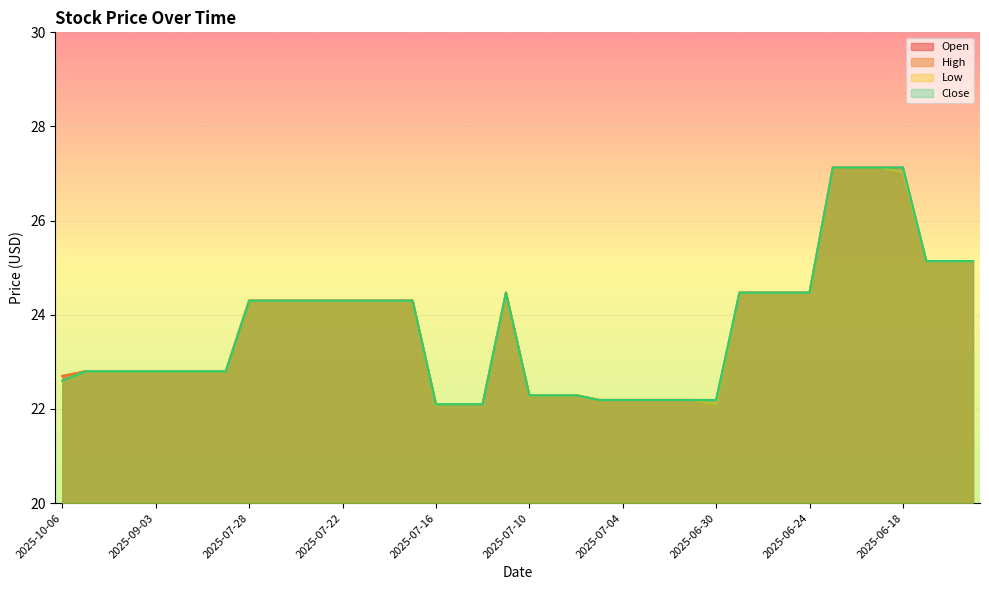

How many values in the Open series exceed 24?

20